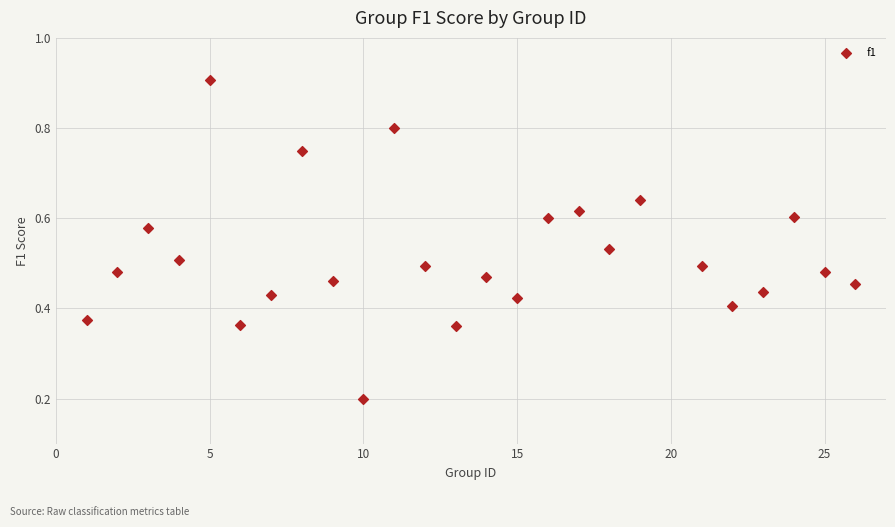

What is the range of X values (max minus min)?

25.0